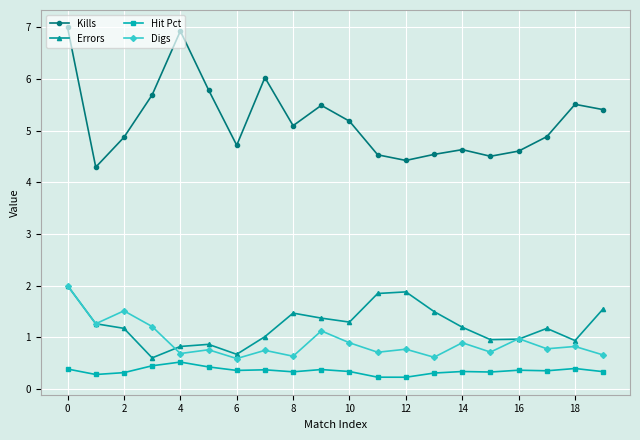

What is the value of the Errors point at the 11th from the left?

1.3